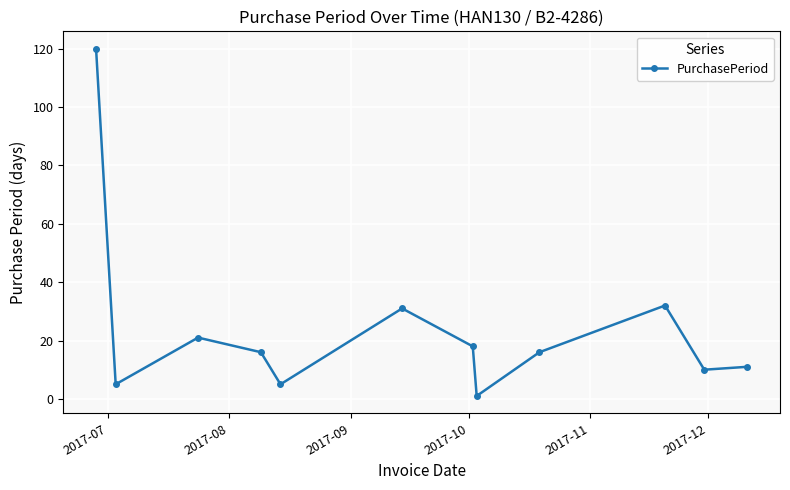

Reading right to left, what are all the values shown in this chart?

11	10	32	16	1	18	31	5	16	21	5	120